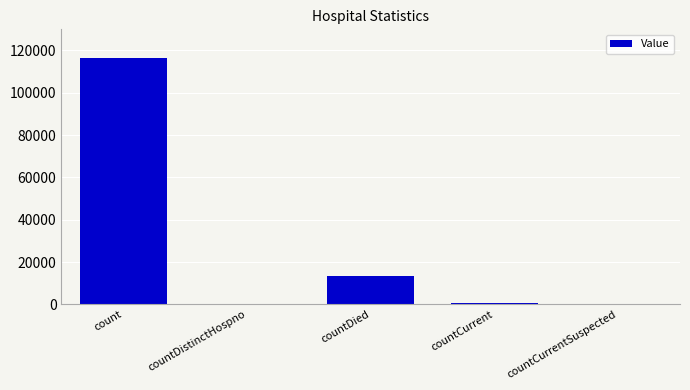

Reading right to left, what are all the values shown in this chart?

countCurrentSuspected=0	countCurrent=807	countDied=13485	countDistinctHospno=0	count=116603